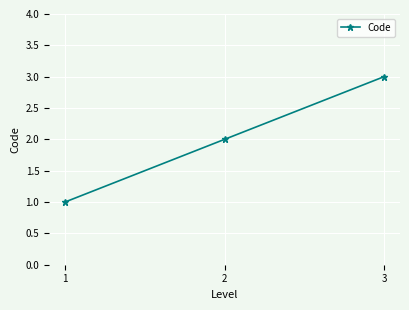

Is it true that the value at 1 is 1?

True